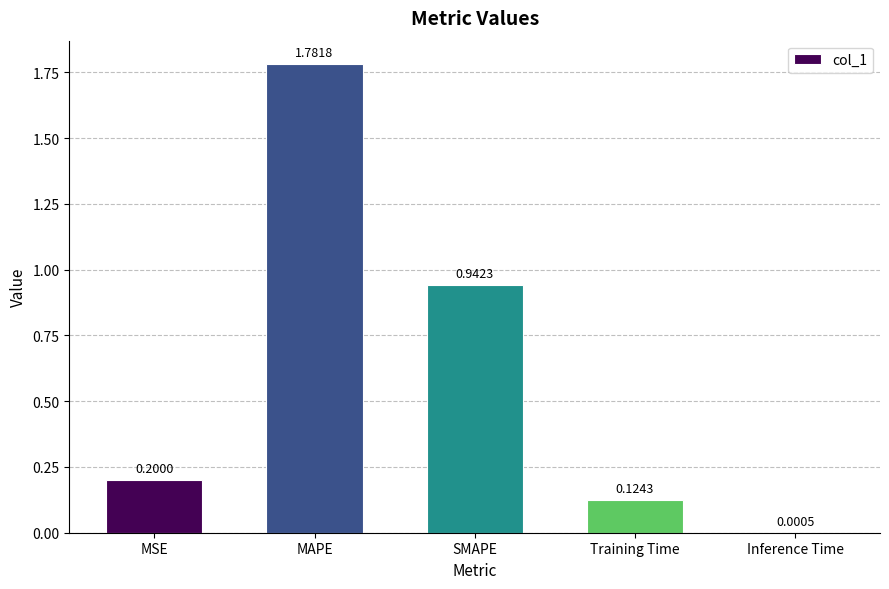

What is the sum of all values?

3.0